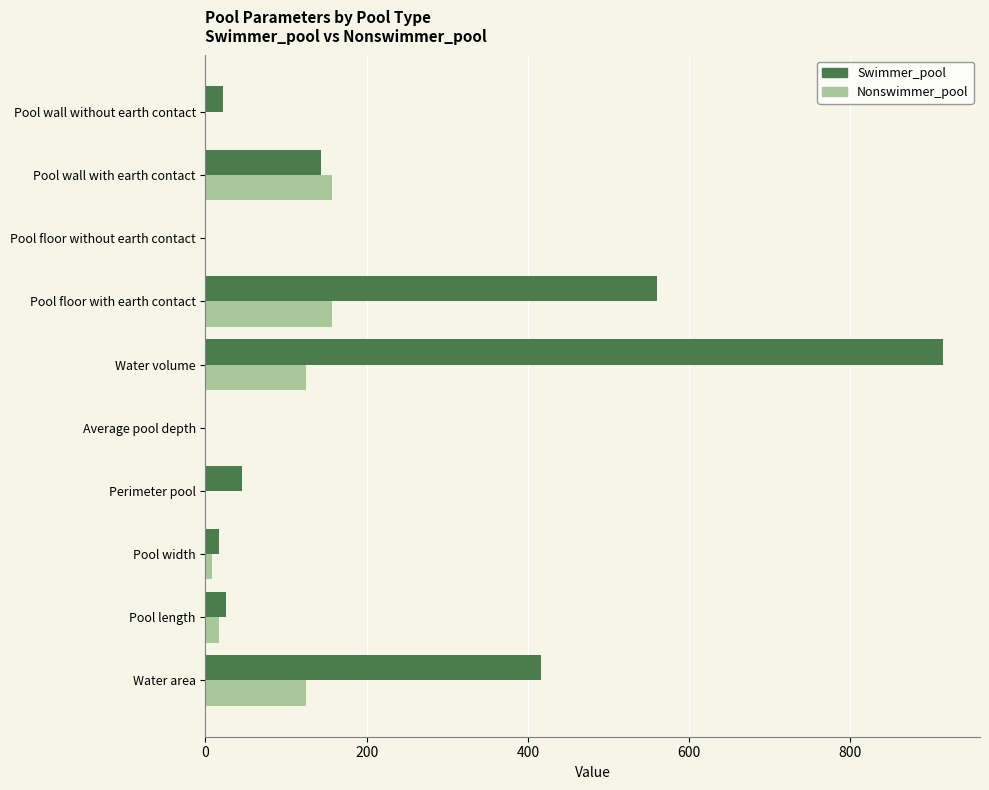

What is the highest value of the Nonswimmer_pool series?

156.5